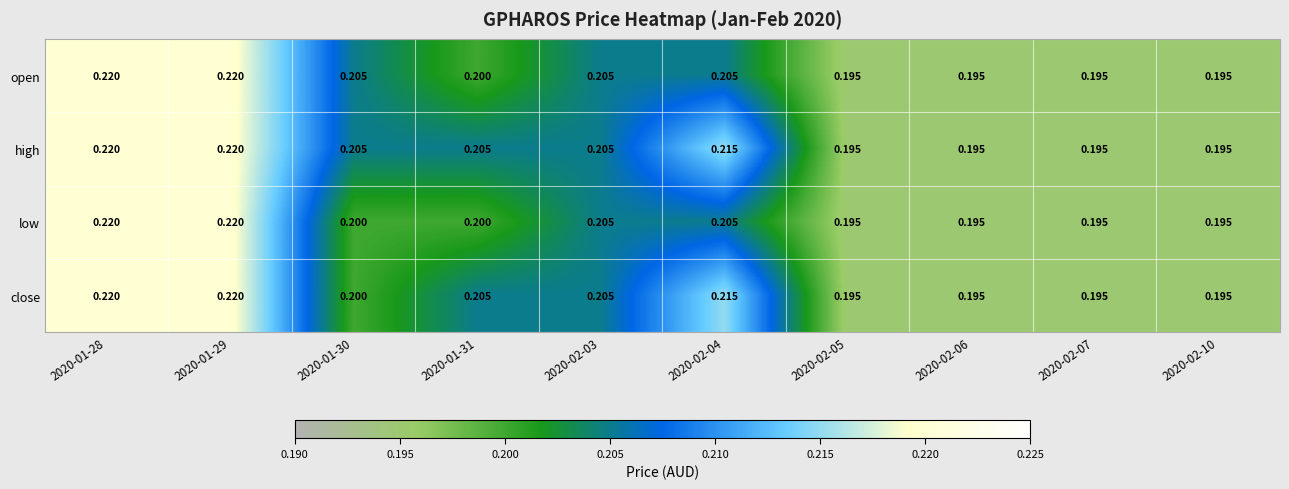

List the series in order of their overall mean, lowest first.

low, open, close, high